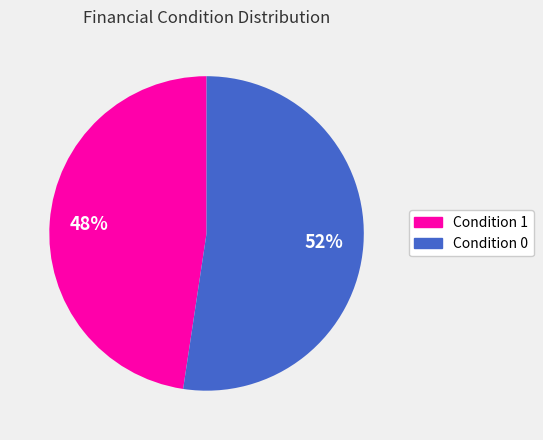

The Condition 1 slice represents 56% of the pie. True or false?

False